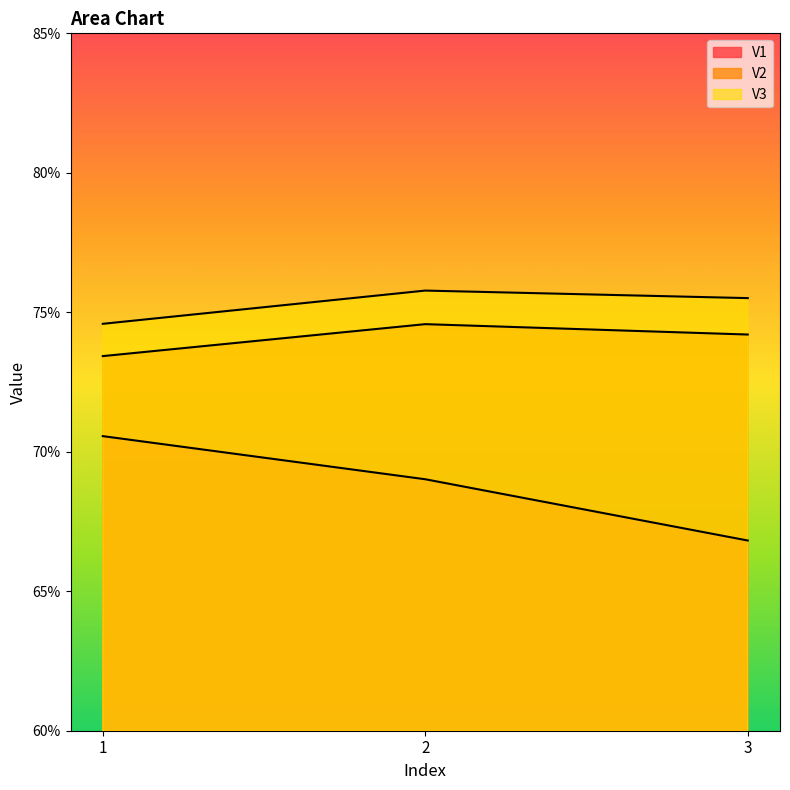

The value of V1 at 2 is 1.2. True or false?

False